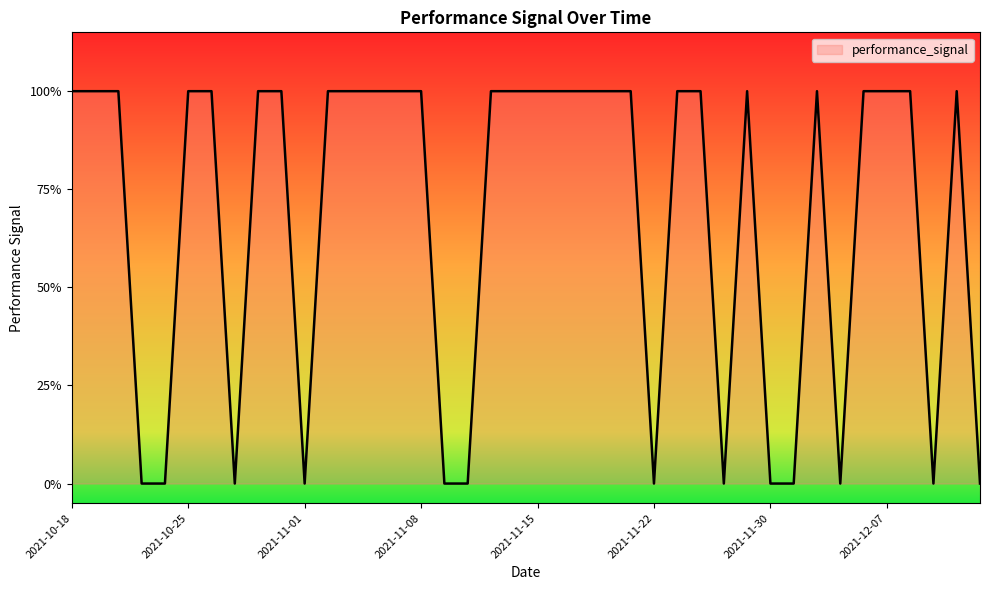

Does the chart have visible grid lines?

No